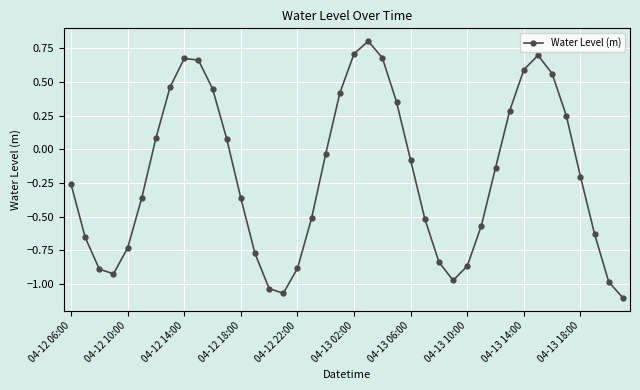

Does the chart display data point markers on the line(s)?

Yes